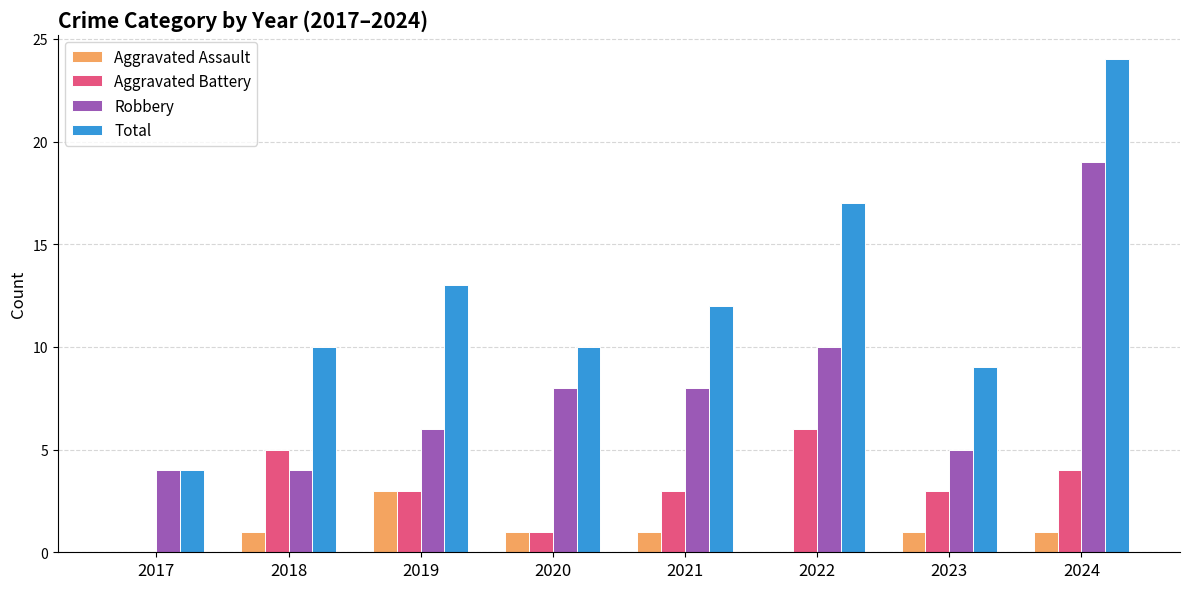

Which category has the highest value in the Aggravated Assault series?

2019